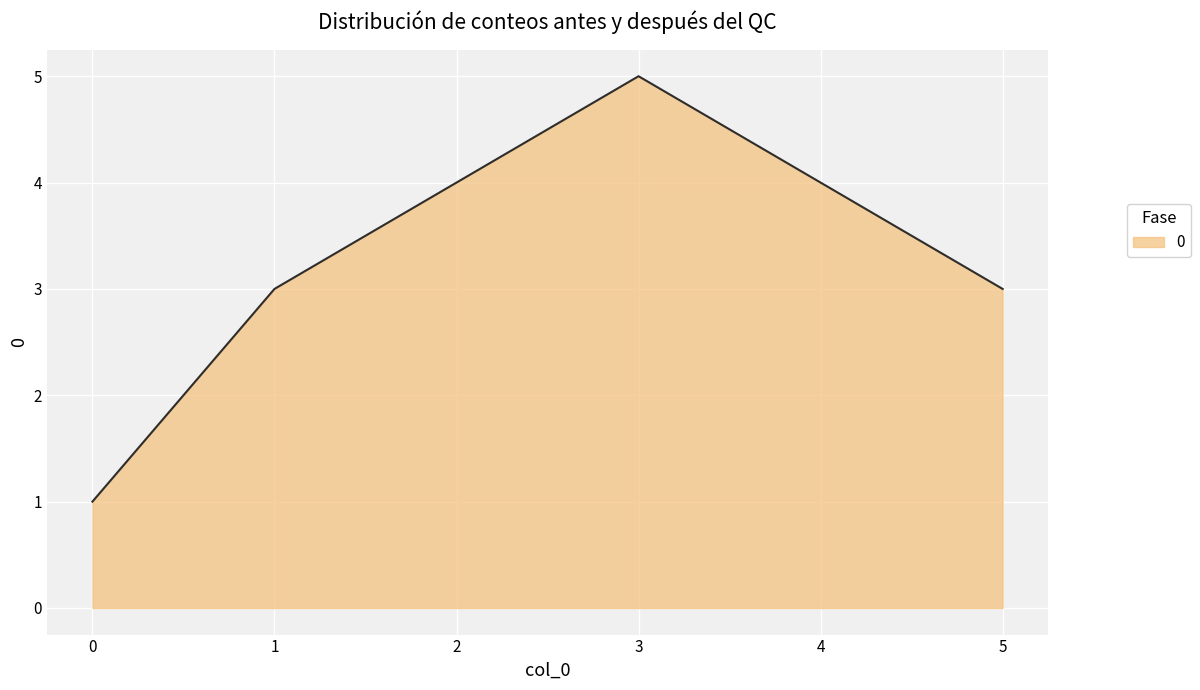

What is the maximum value shown in the chart?

5